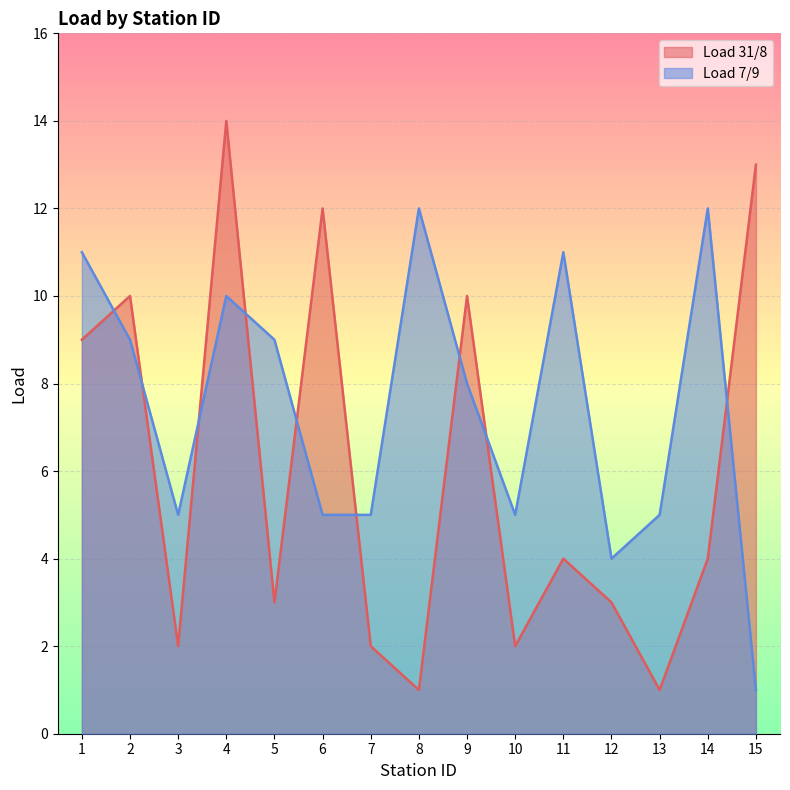

How many lines are shown in the chart?

2